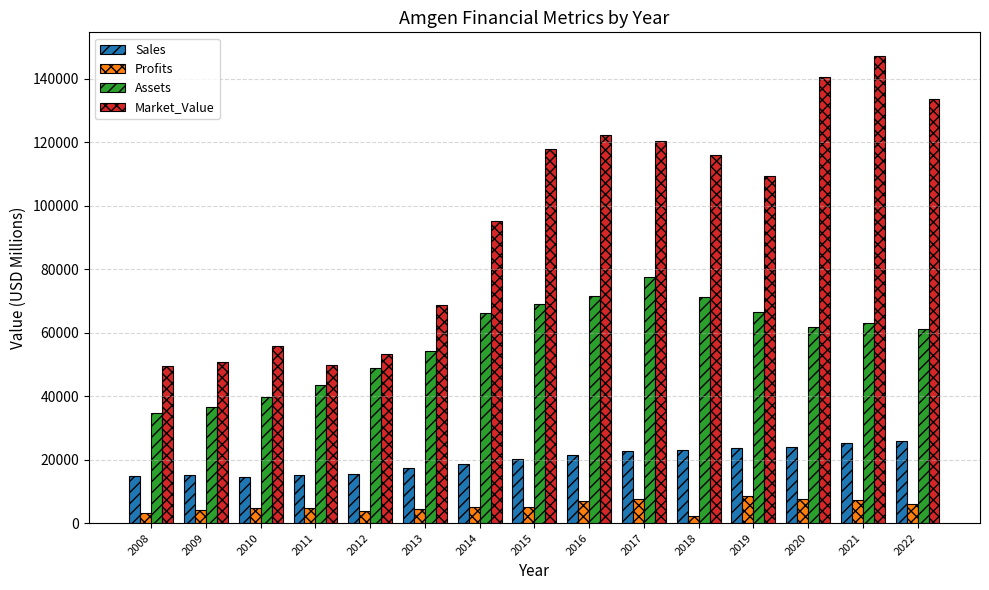

Which series has the largest range (max minus min)?

Market_Value